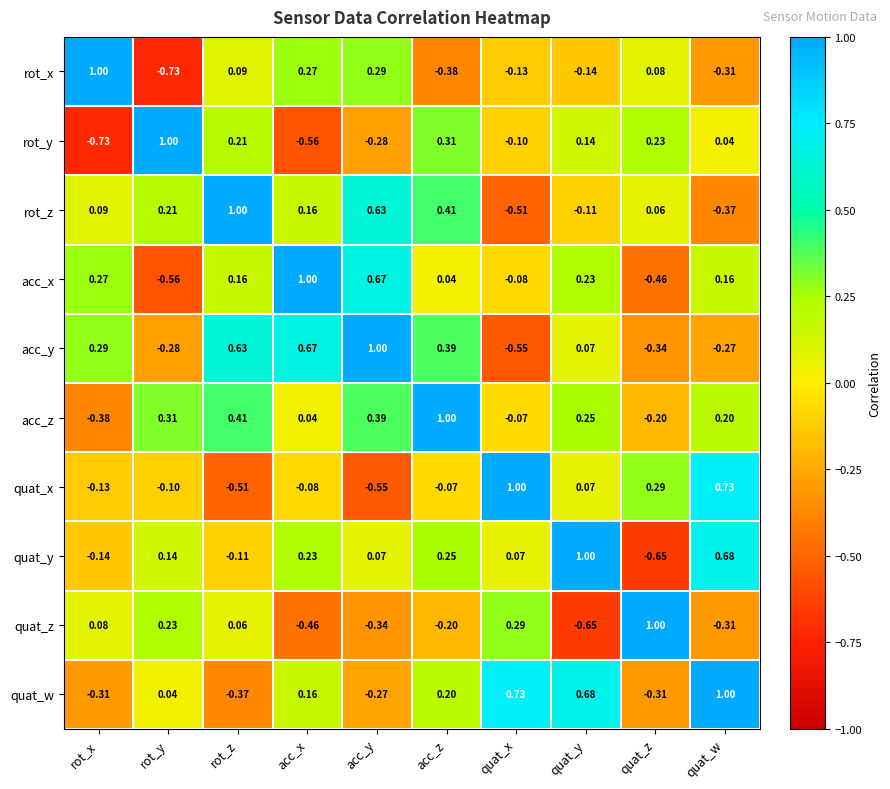

At which label does rot_z reach its peak?

rot_z